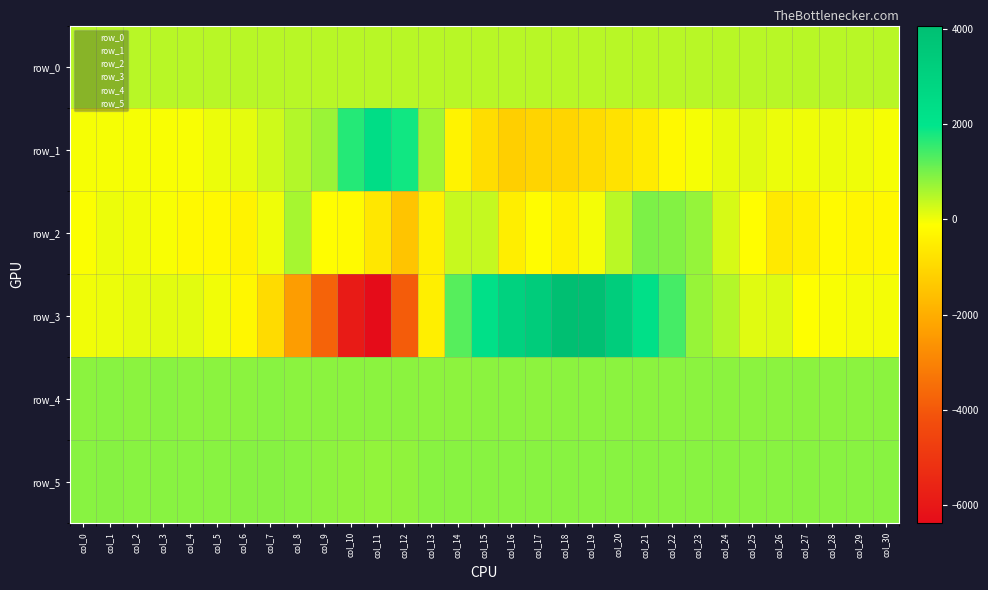

The value of row_1 at col_22 is -255.0. True or false?

True